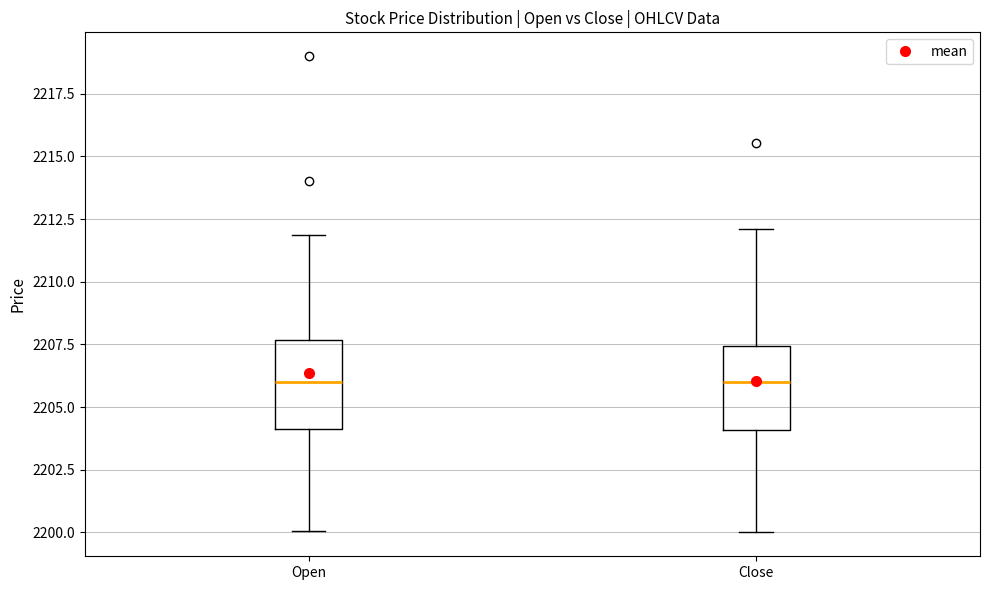

Reading left to right, transcribe this box plot: for each box, give where its median line is, the range the box spans, and where its two whiskers end, as read against the y-axis. The values are not printed on the chart, so give them approximately, as read against the axis.

Open: median 2206.0, box 2204.0 to 2207.5, whiskers 2200.0 to 2212.0
Close: median 2206.0, box 2204.0 to 2207.5, whiskers 2200.0 to 2212.0